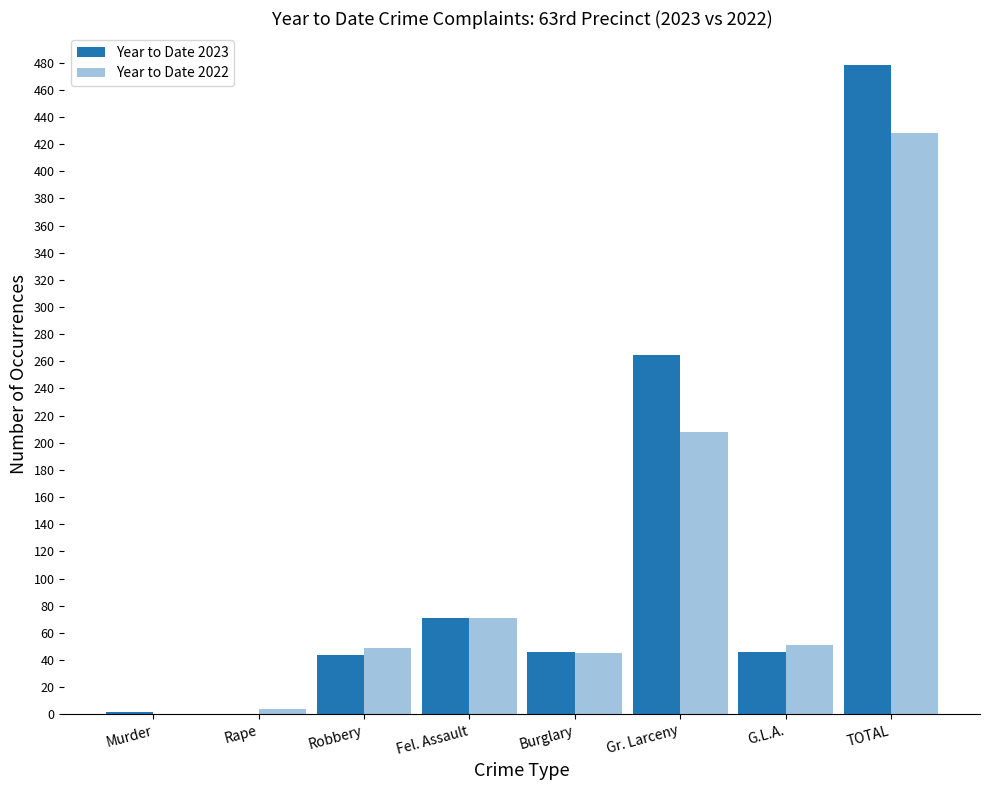

What is the sum of all Year to Date 2023 values?

952